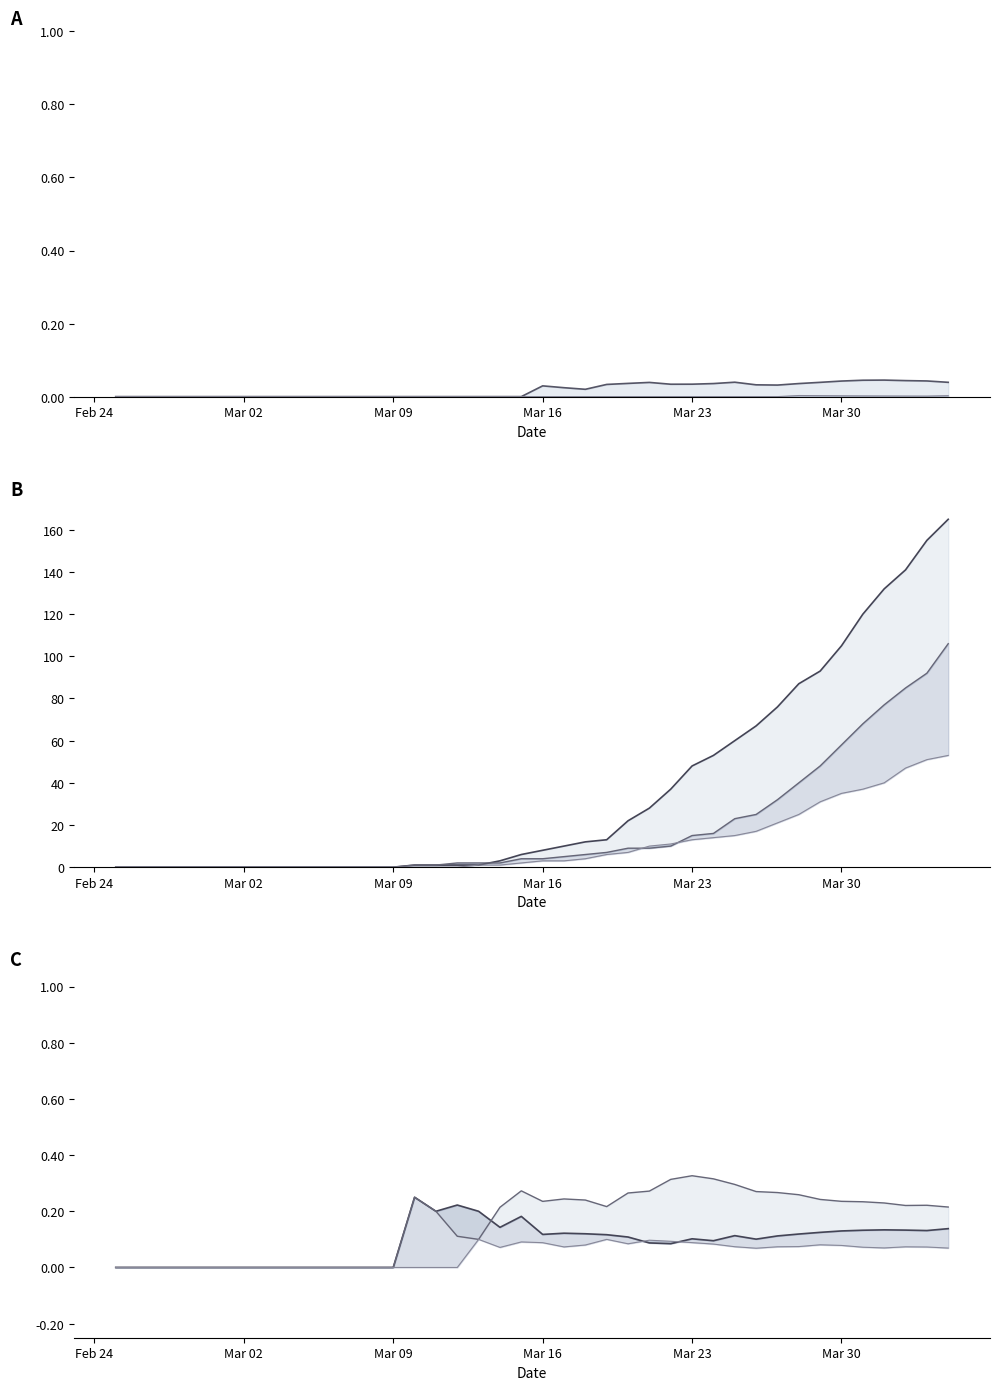

What is the difference between the second highest and second lowest values in the GR series?

155